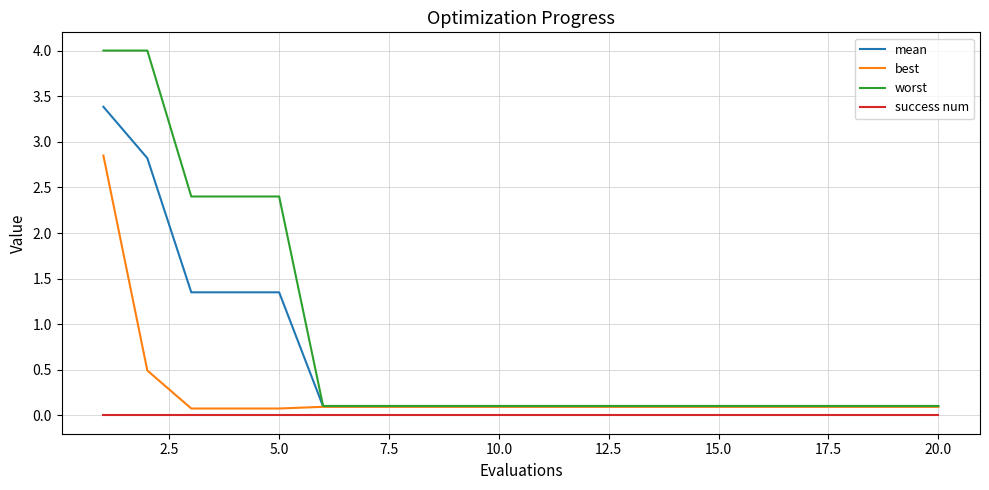

True or false: worst and success num intersect in this chart.

False